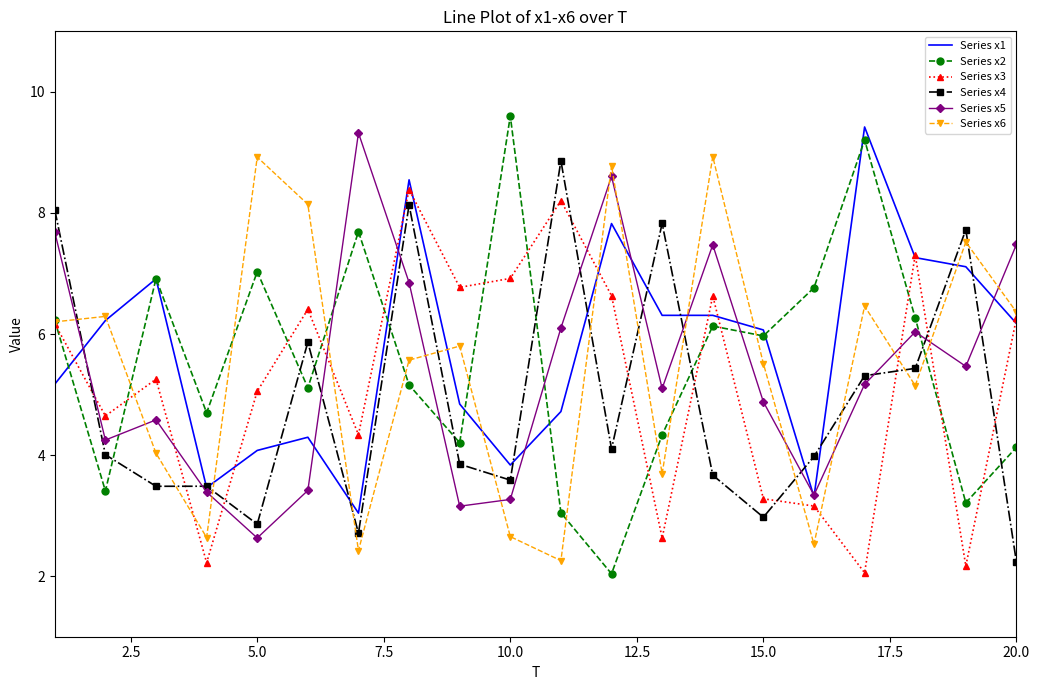

Which series has the widest spread of values?

Series x2